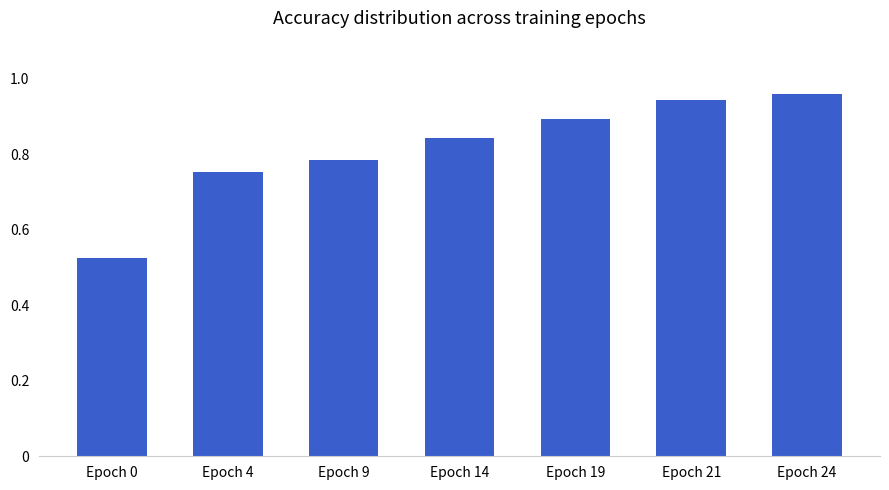

Which category has the lowest value across all series?

Epoch 0